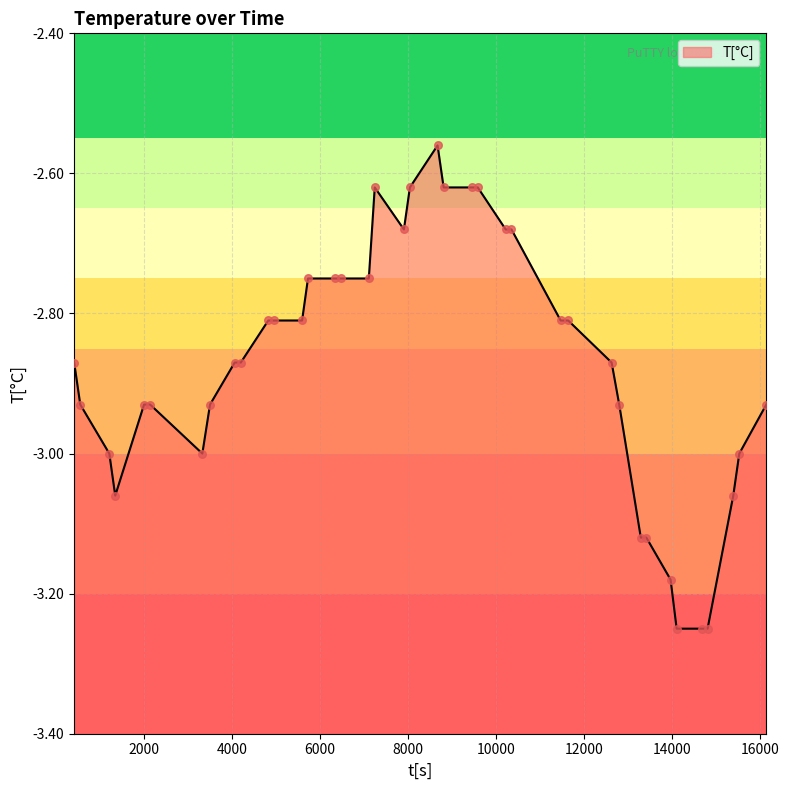

What is the change in value from 4058 to 14809?

-0.4